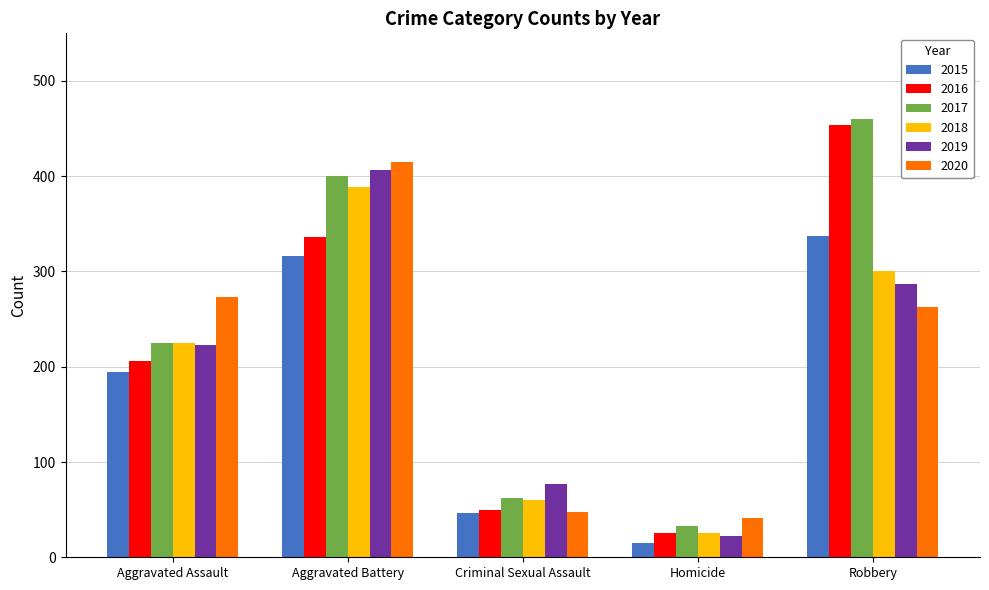

What is the sum of all 2015 values?

908